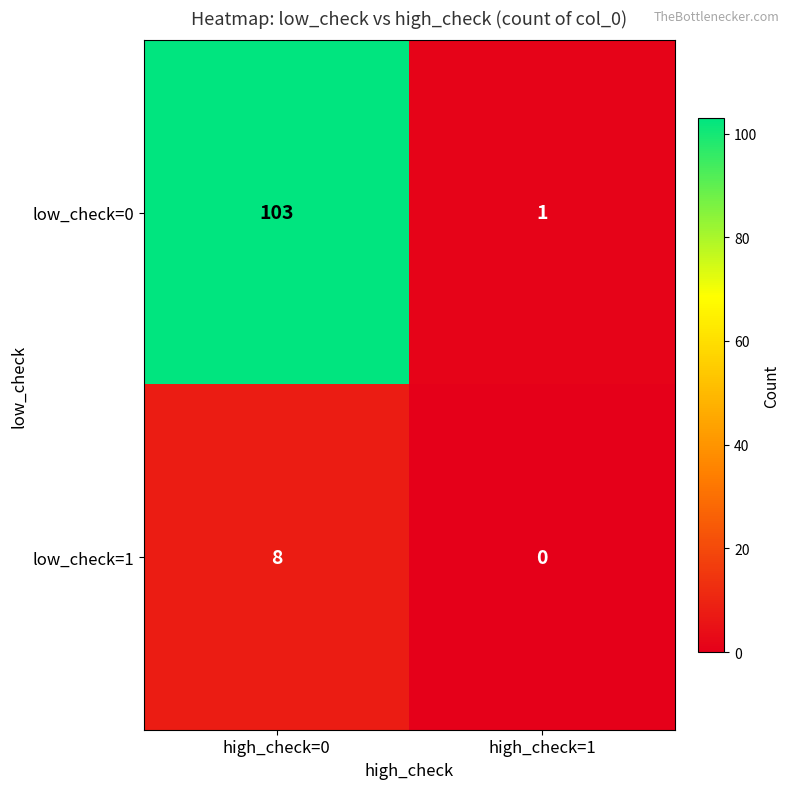

How many data points does each series have?

2